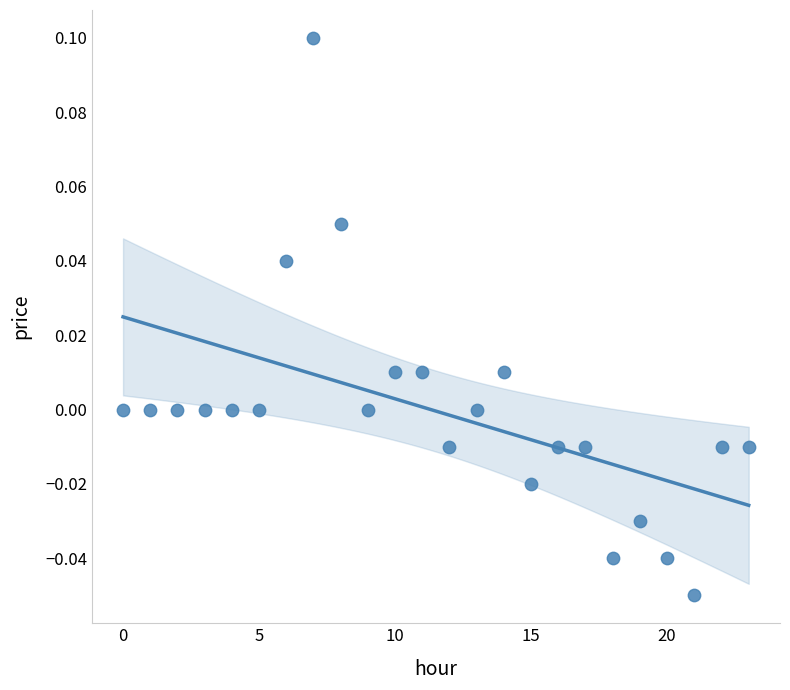

How many points are shown in the scatter plot?

24